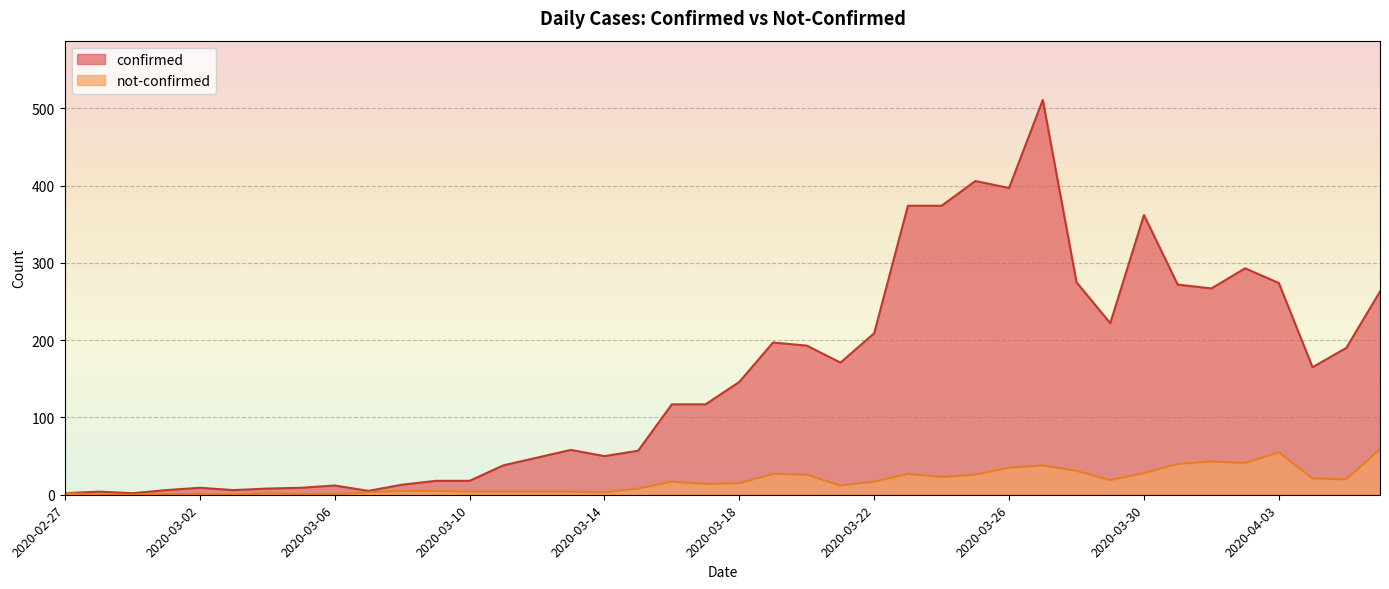

What is the label of the 32nd point from the left?

2020-03-29